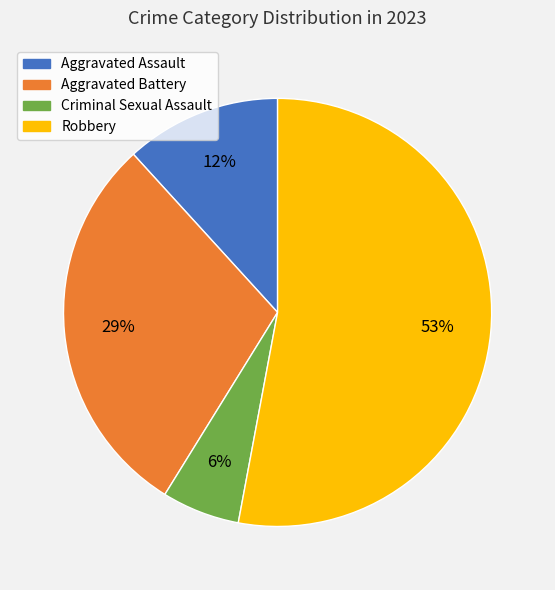

To the nearest percent, what percentage of the pie is Criminal Sexual Assault?

6%